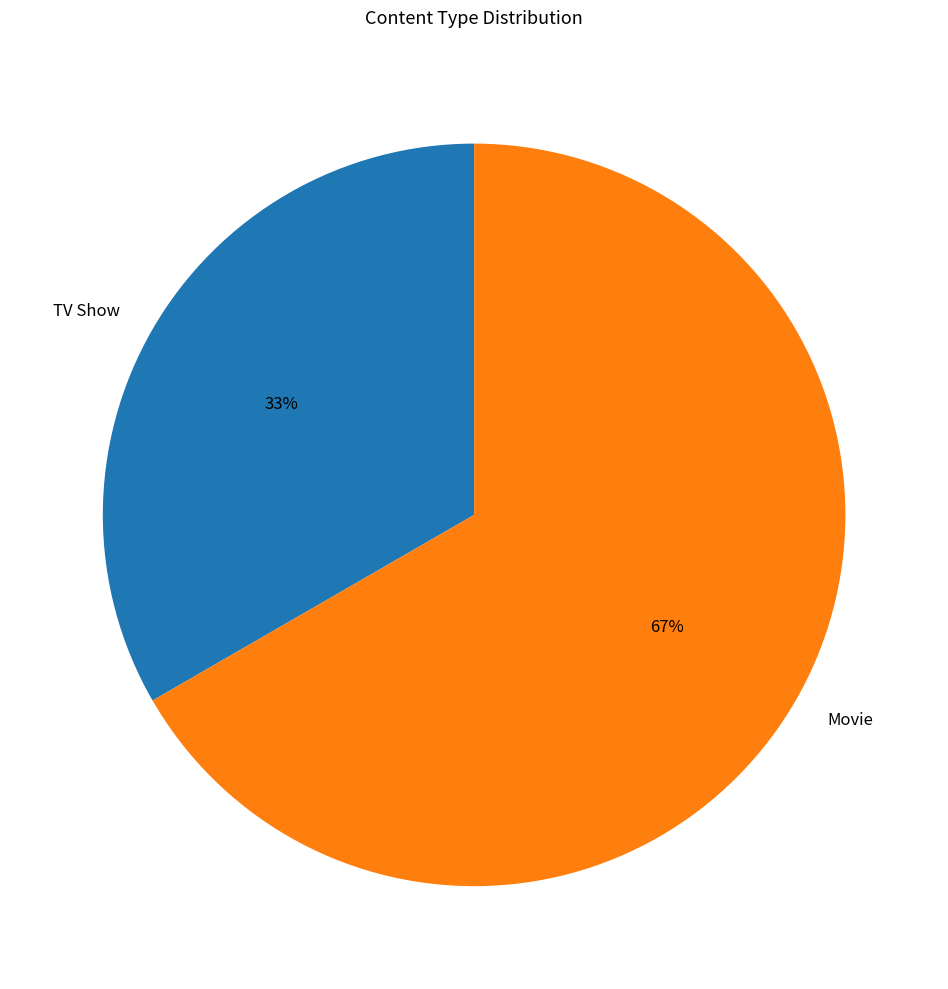

To the nearest percent, what percentage of the pie is Movie?

67%